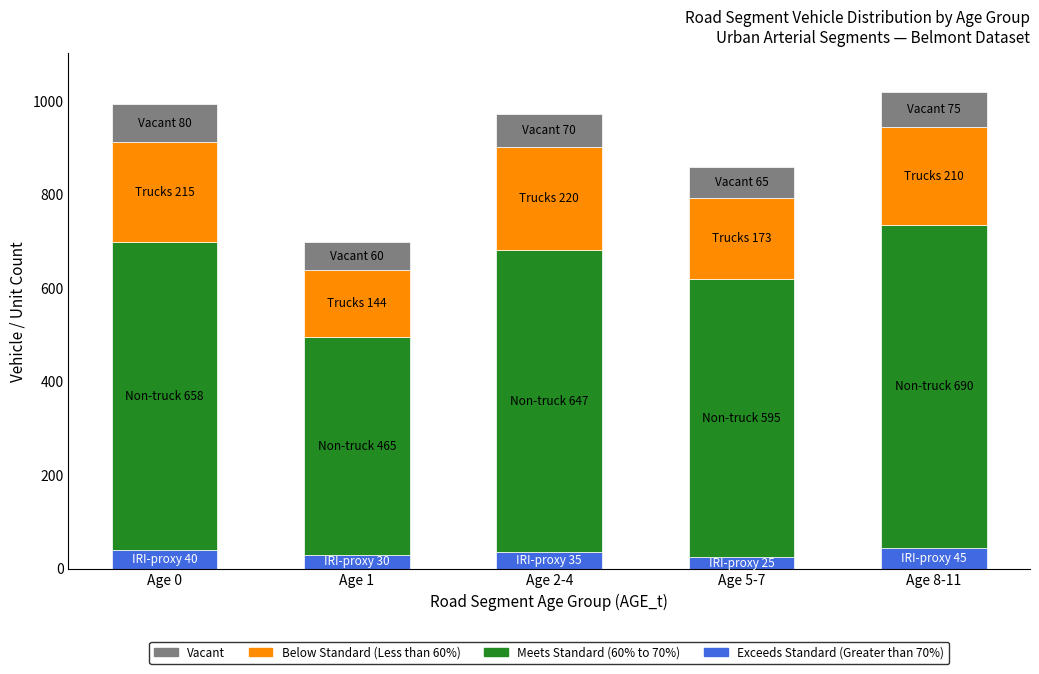

What is the total value across all series at Age 1?

699